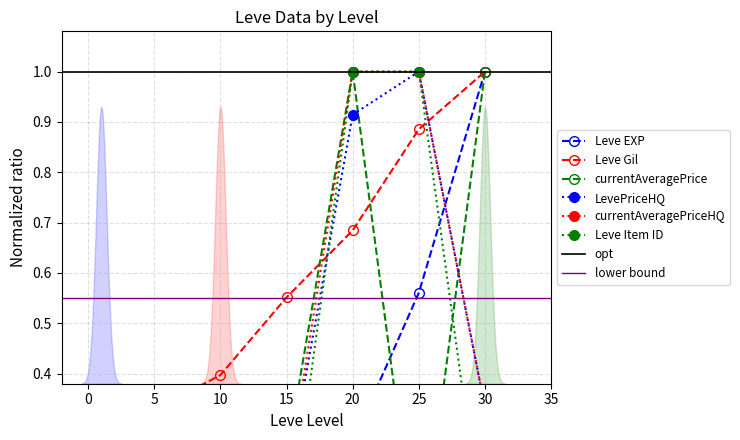

Where is the first local minimum for currentAveragePrice?

25